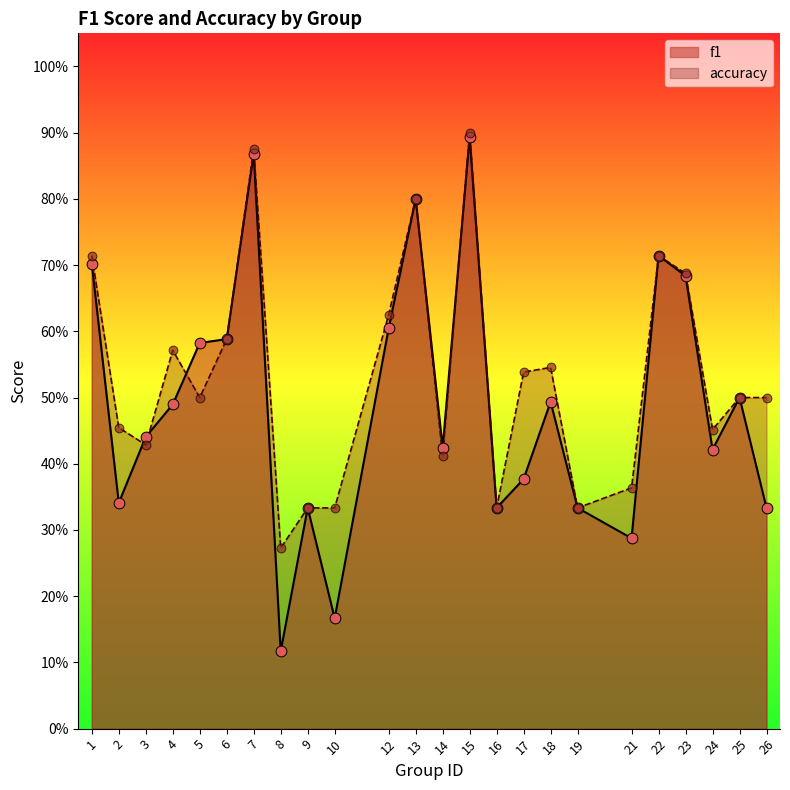

Is the value of accuracy at 19 greater than the value of f1 at 25?

No